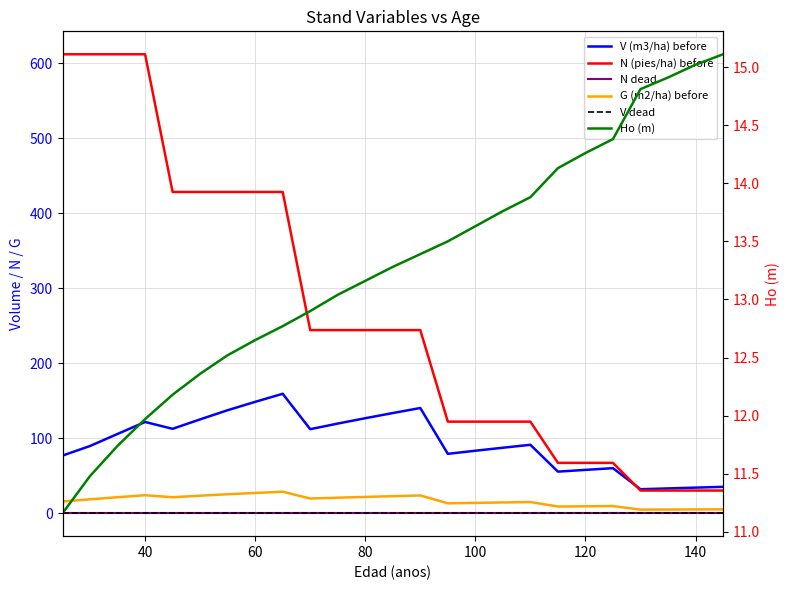

Between 120 and 19, which series saw the biggest shift?

N (pies/ha) before